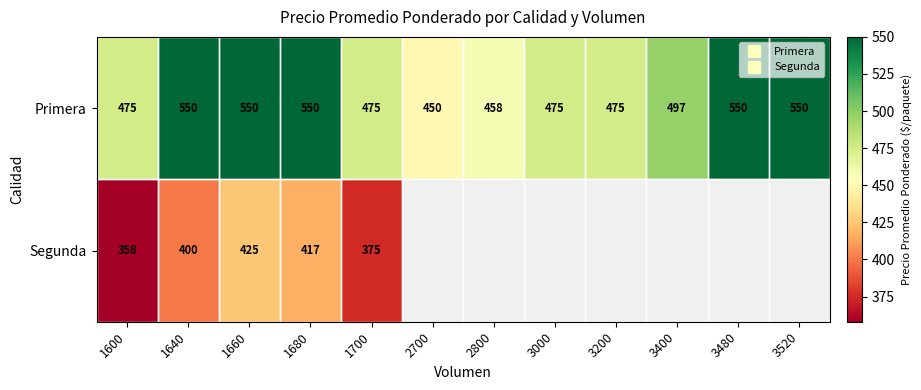

Between 1680 and 2700, which series saw the biggest shift?

Primera